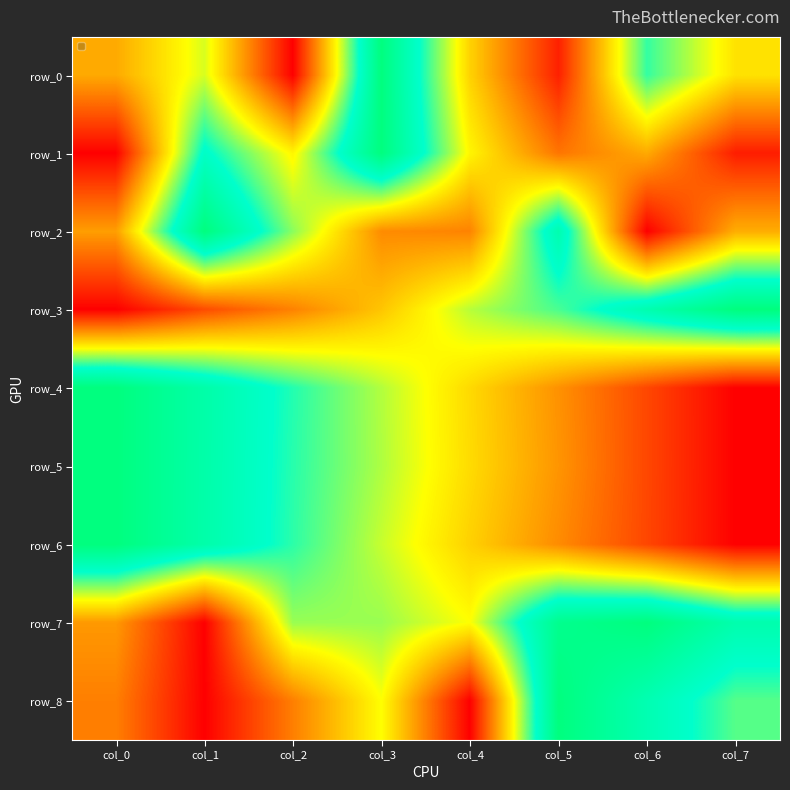

Is it true that row_0 equals 0.4 at col_7?

True